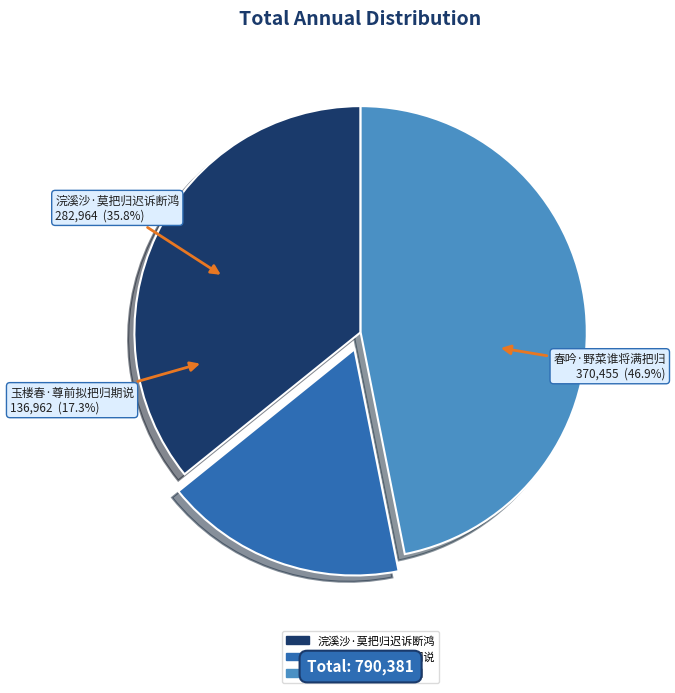

What is the total percentage of 春吟·野菜谁将满把归 and 浣溪沙·莫把归迟诉断鸿?

82.7%